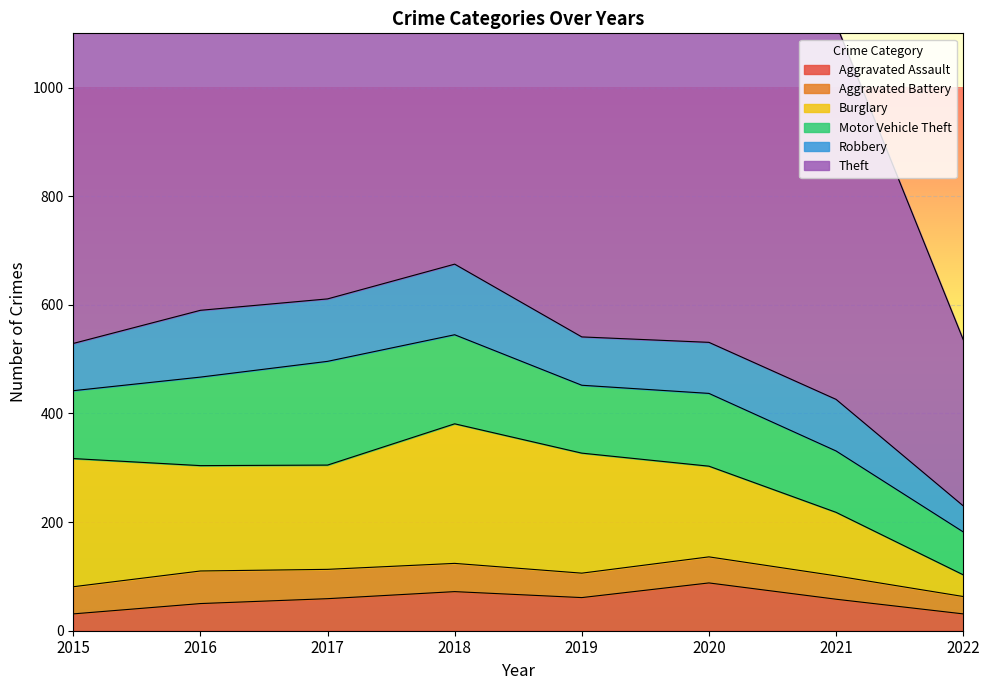

How many data points in Aggravated Assault are less than 59?

4